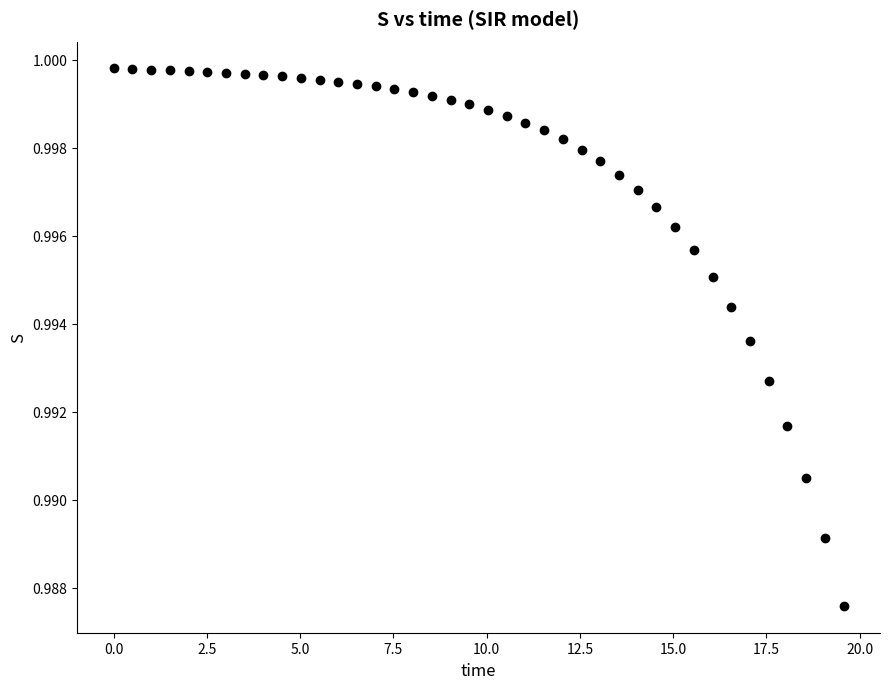

What is the range of X values (max minus min)?

19.6